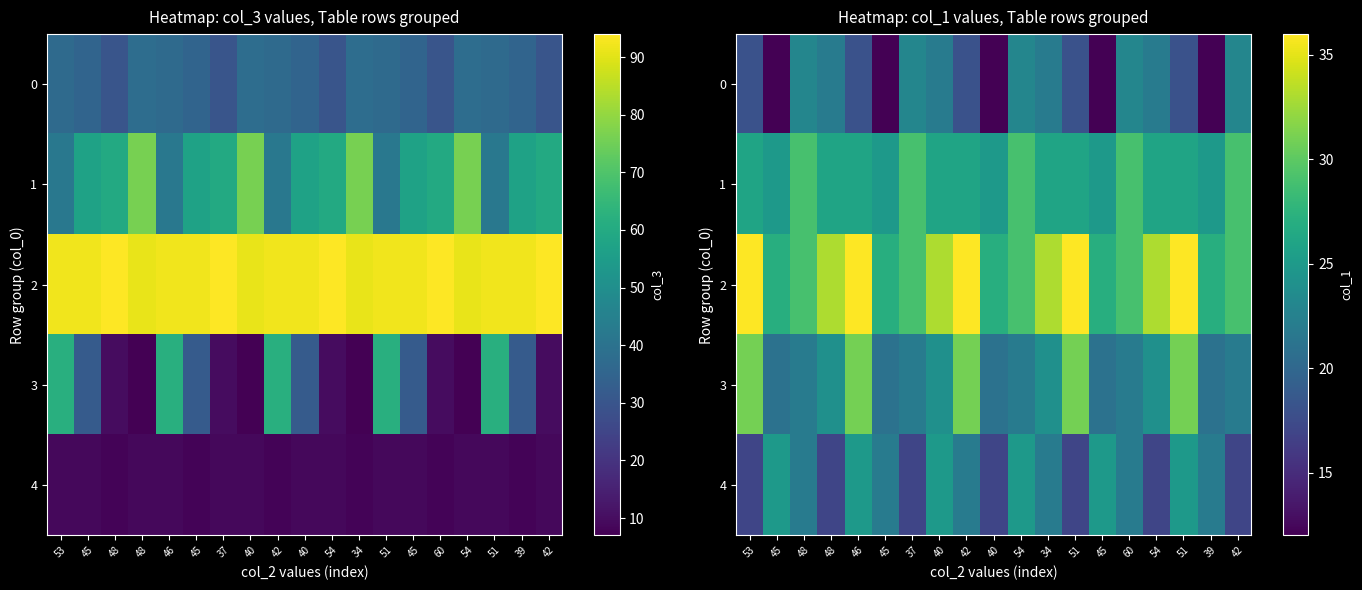

The 3 series shows 22 at 48. True or false?

True